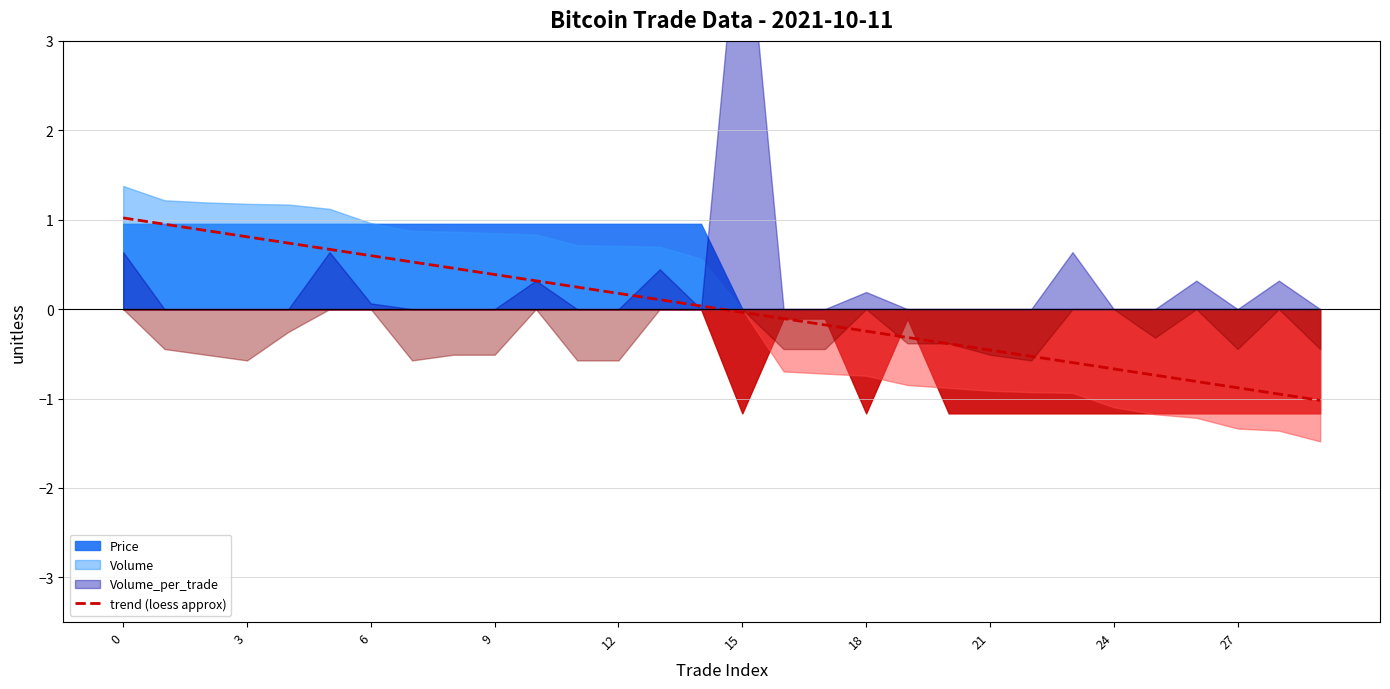

How many negative values are there?

15